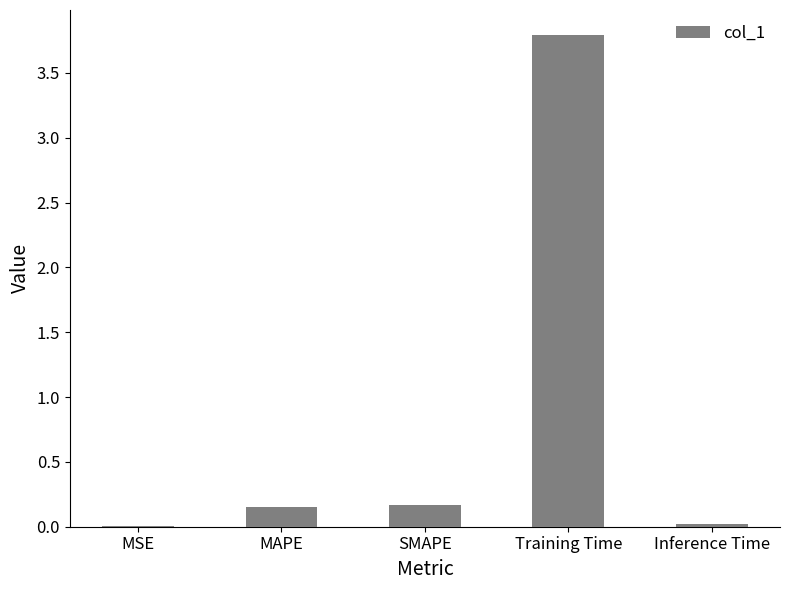

Between Inference Time and MAPE, which is larger?

MAPE